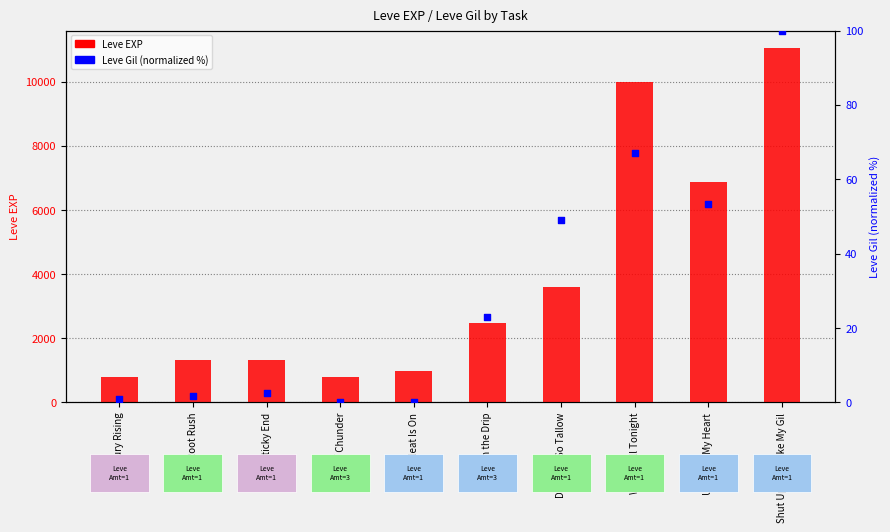

Which series has the largest Y range (max minus min)?

Leve EXP